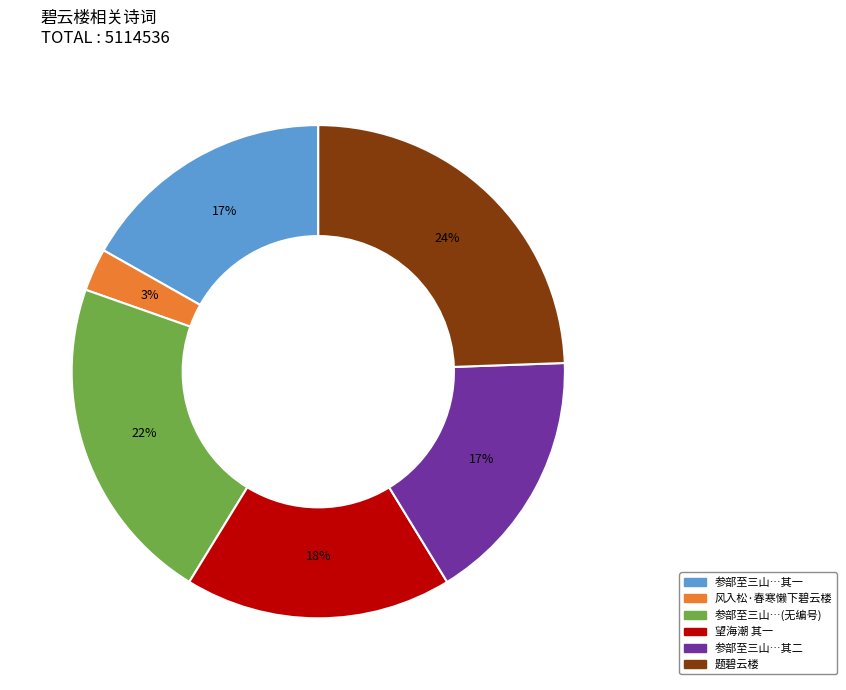

To the nearest percent, what is the average slice percentage?

17%